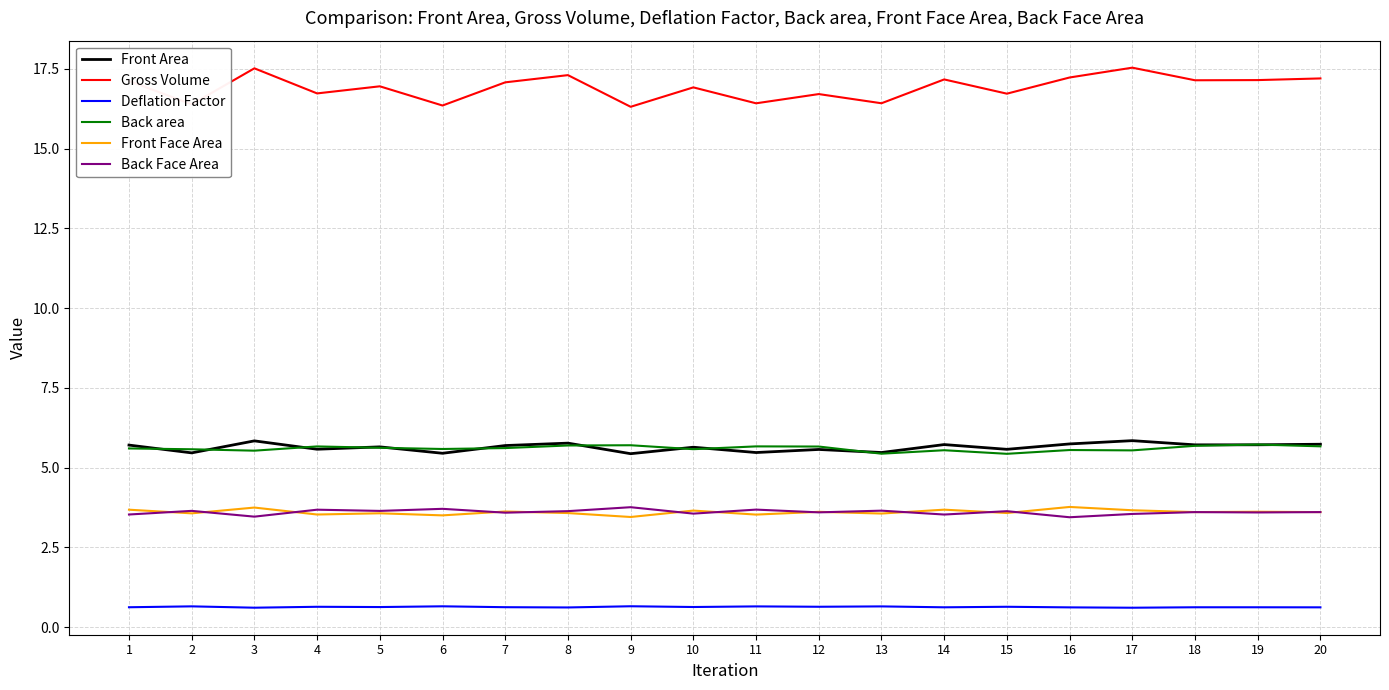

Where is the first local maximum for Front Area?

3